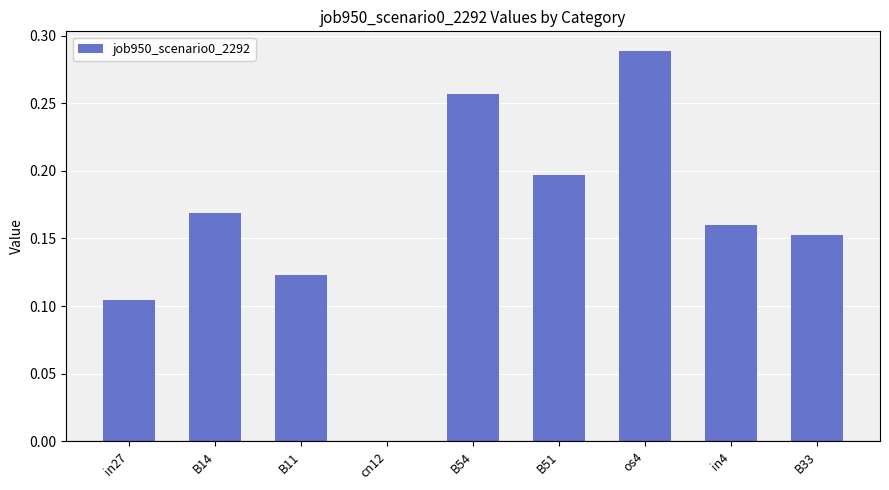

True or false: the data shows 0.0 at cn12.

True